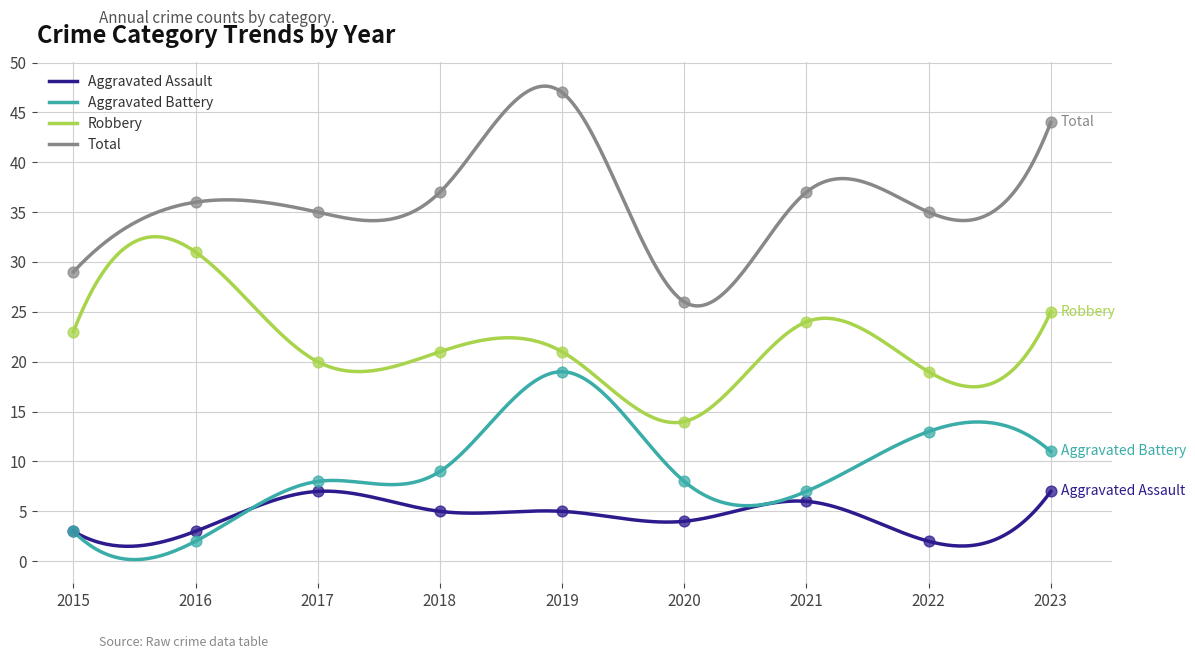

Is the value of Total at 2017 greater than the value of Aggravated Battery at 2019?

Yes